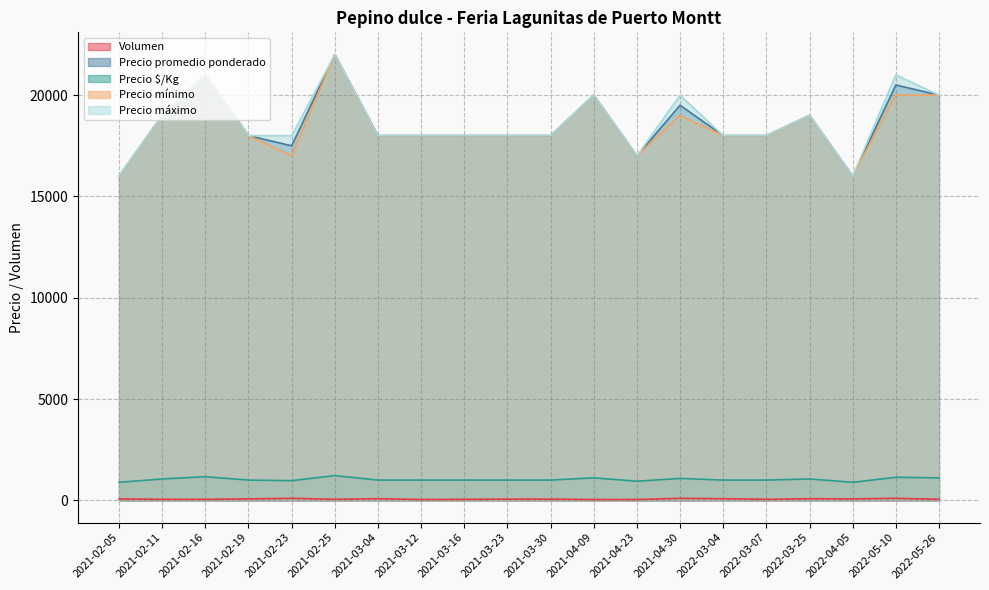

True or false: Precio mínimo and Precio máximo cross at least once.

False